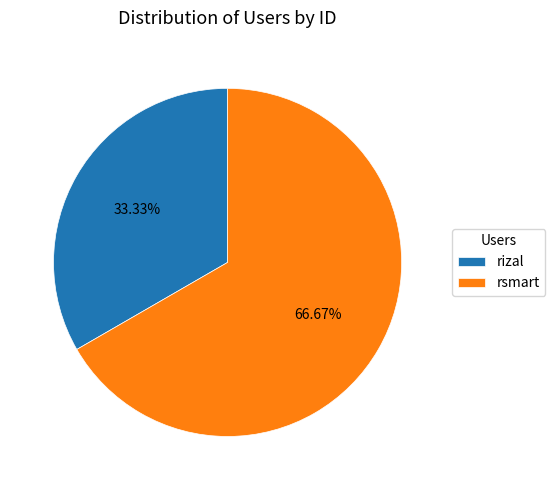

Combined, do rizal and rsmart account for over 50%?

Yes